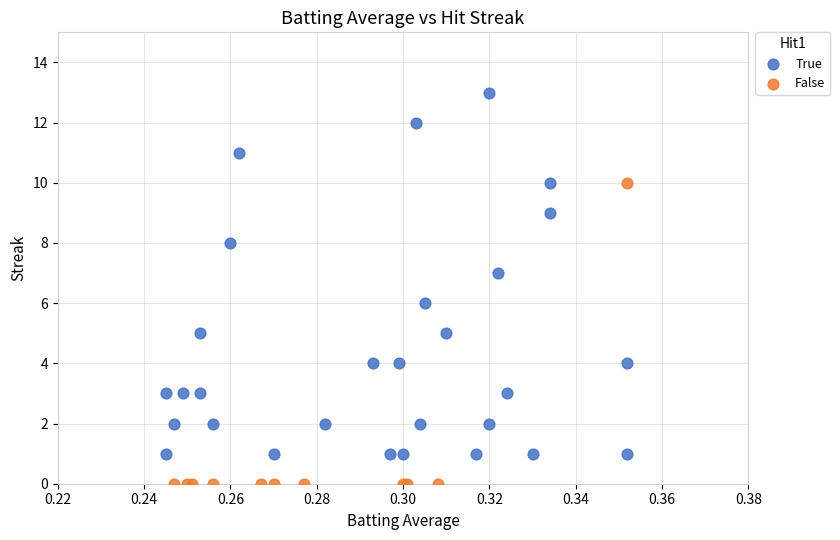

What are all the series names shown in the legend?

True, False